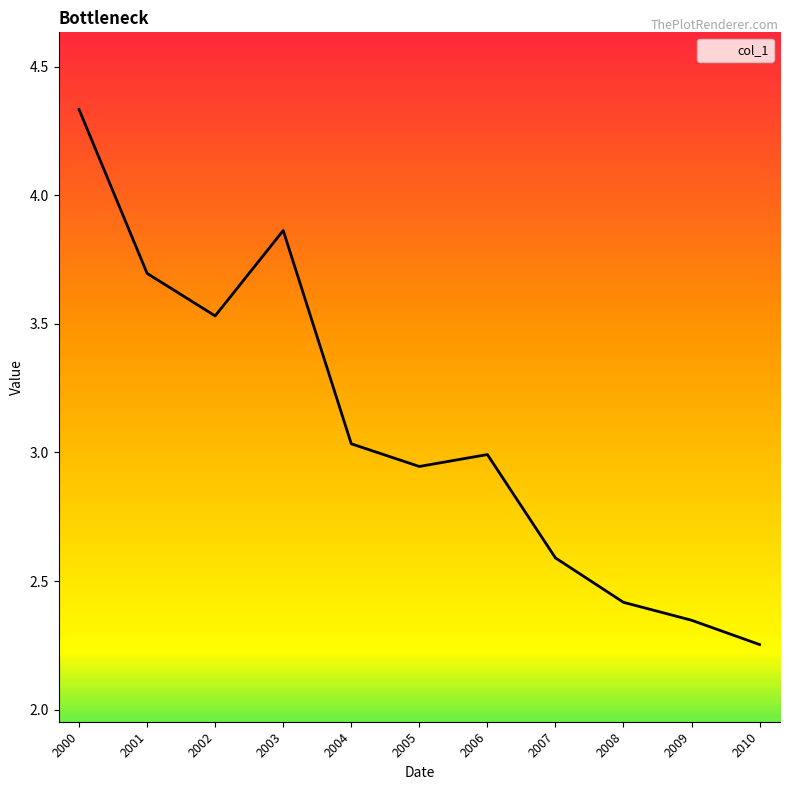

Where is the first local minimum?

2002